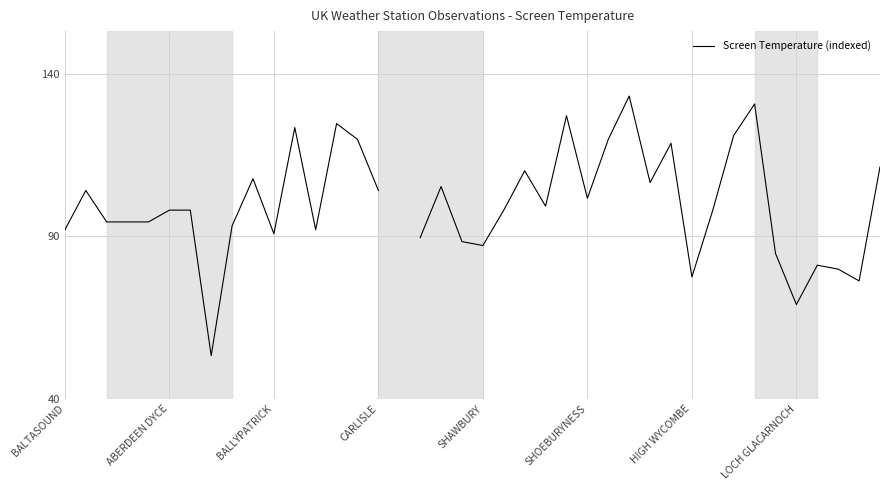

Which has a higher value, 25 or 34?

25